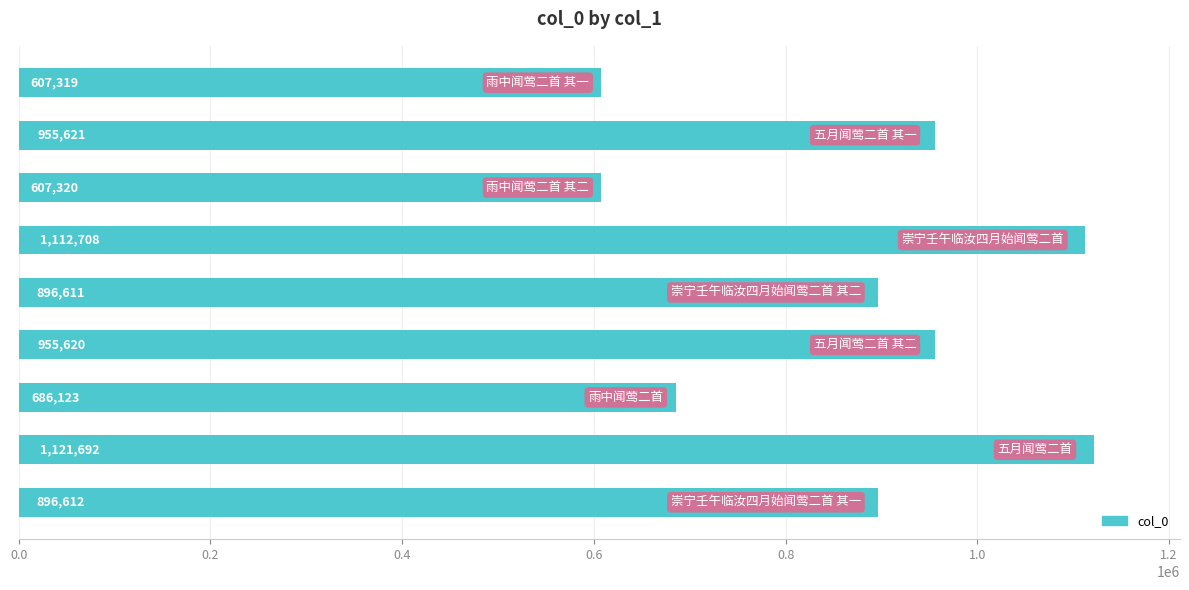

What is the difference between the maximum and second lowest values?

514372